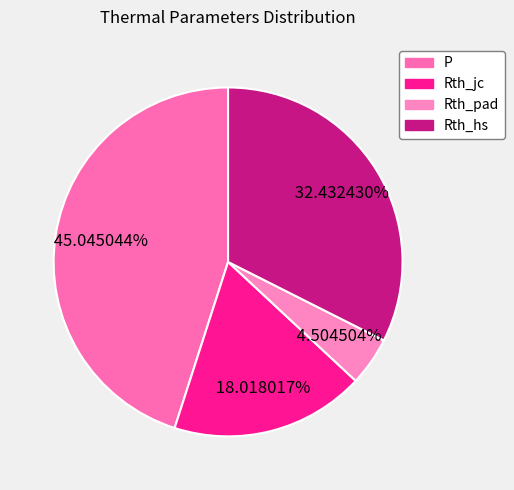

The P slice represents 45% of the pie. True or false?

True